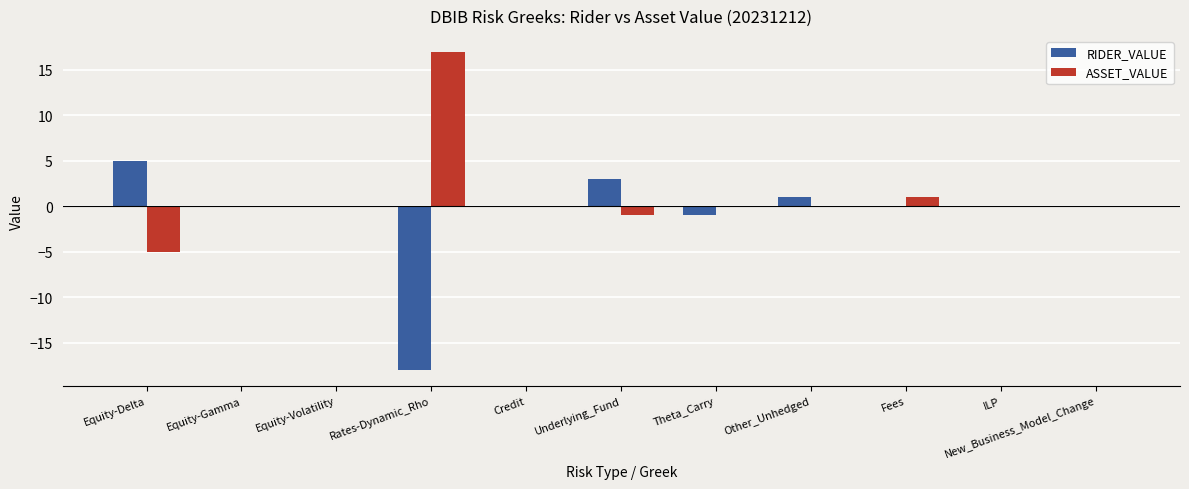

At which category is the sum across all series the highest?

Underlying_Fund